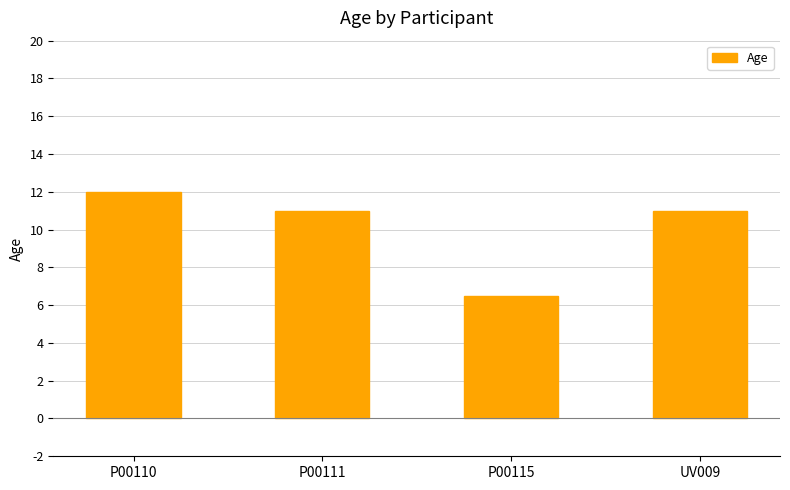

What is the label of the 1st bar from the left?

P00110